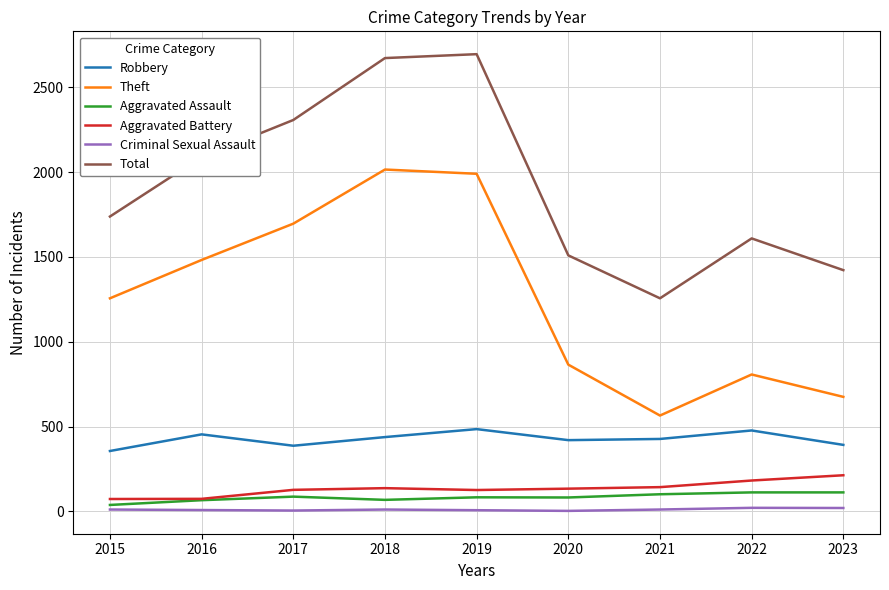

True or false: Criminal Sexual Assault and Theft intersect in this chart.

False